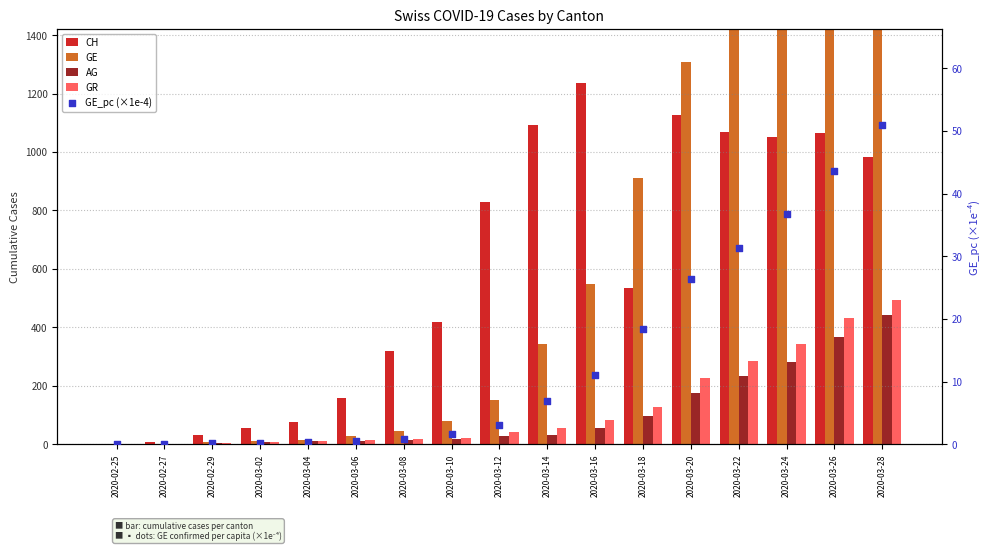

Which series has the largest Y range (max minus min)?

GE